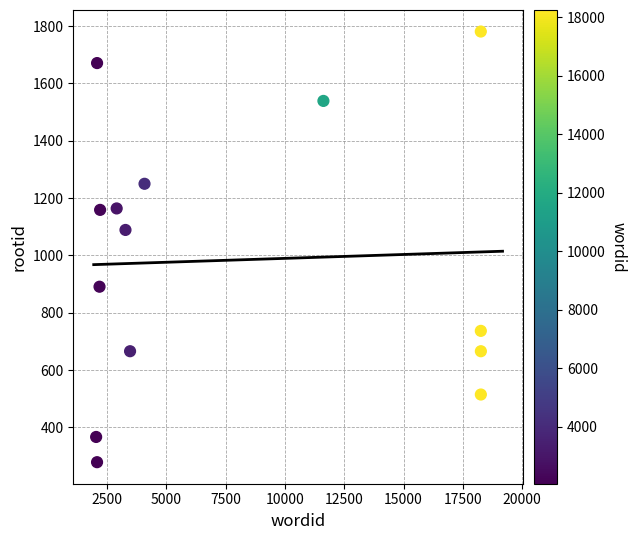

What Y value in the scatter plot is closest to 1030?

1089